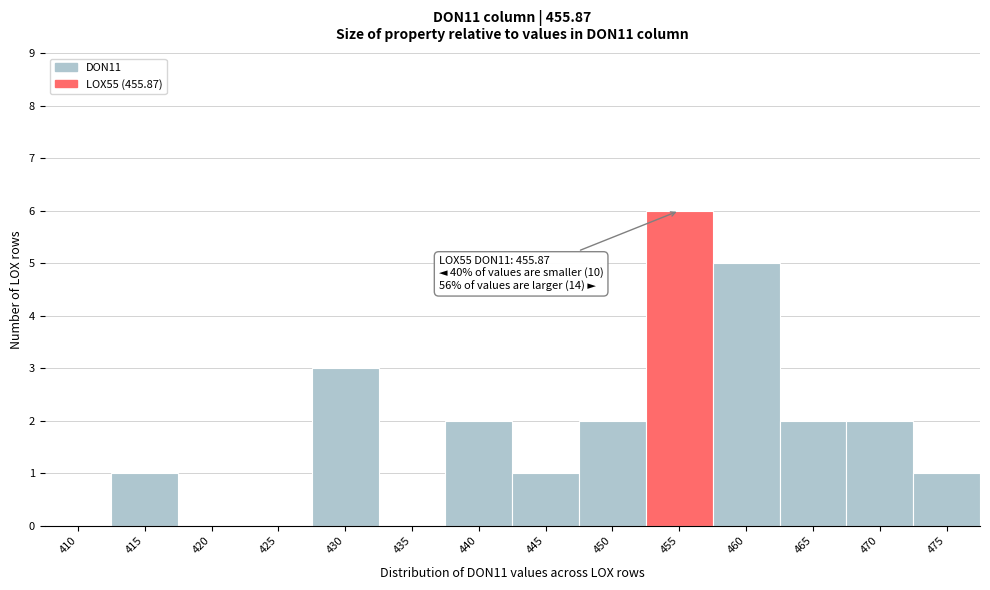

Reading left to right, extract all data points from this chart.

410=0	415=1	420=0	425=0	430=3	435=0	440=2	445=1	450=2	455=6	460=5	465=2	470=2	475=1